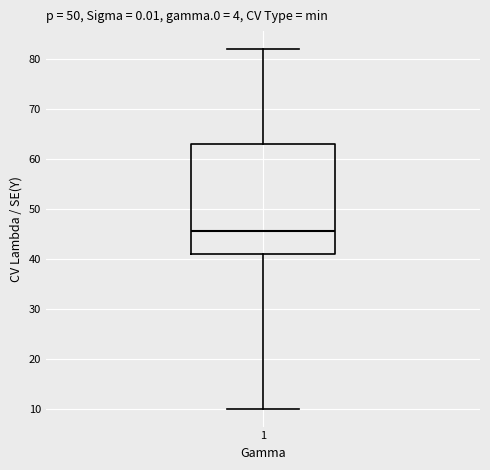

Read this box plot against the y-axis: the position of the median line, the range covered by the box, and the ends of both whiskers. The values are not printed on the chart, so give them approximately, as read against the axis.

median 46, box 41 to 63, whiskers 10 to 82